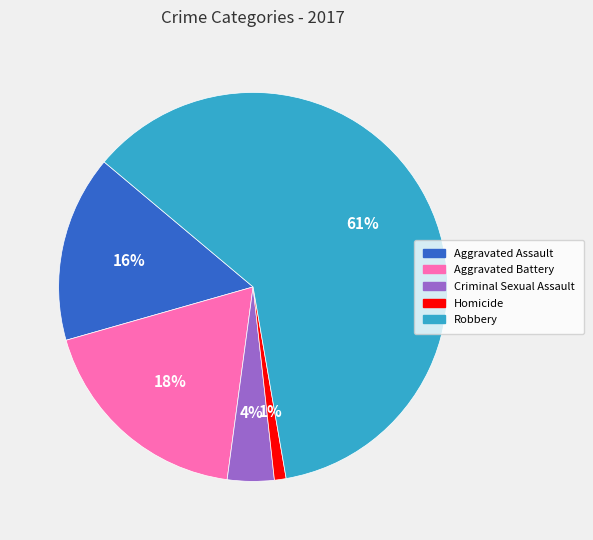

The Aggravated Assault slice represents 16% of the pie. True or false?

True